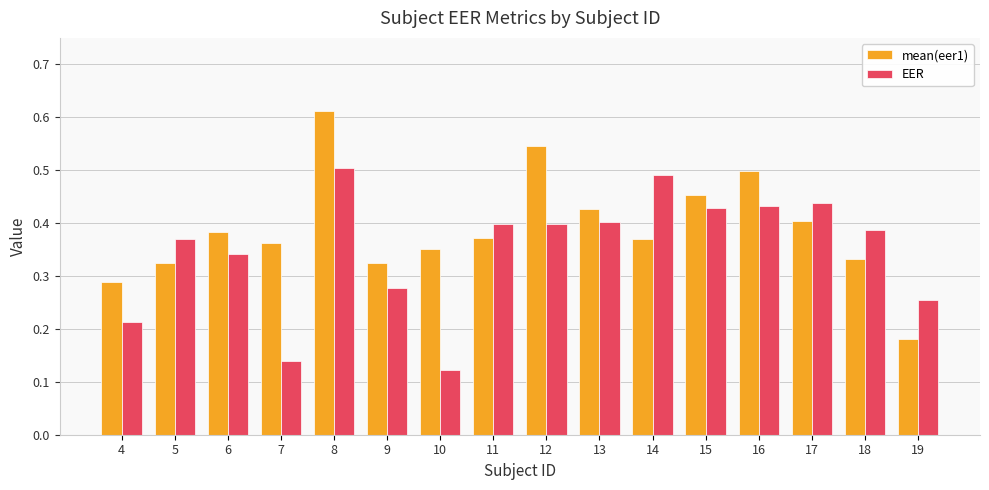

What are all the series names shown in the legend?

mean(eer1), EER